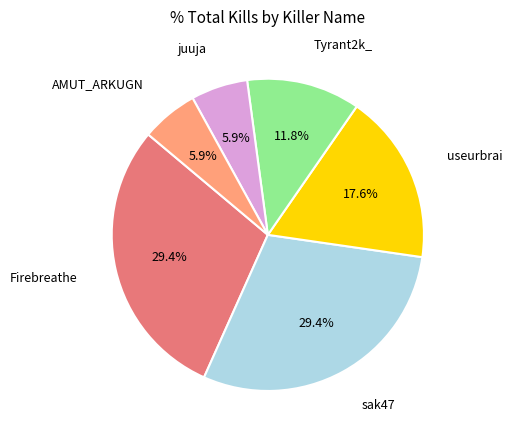

To the nearest percent, what is the difference between the largest and smallest slice percentages?

24%